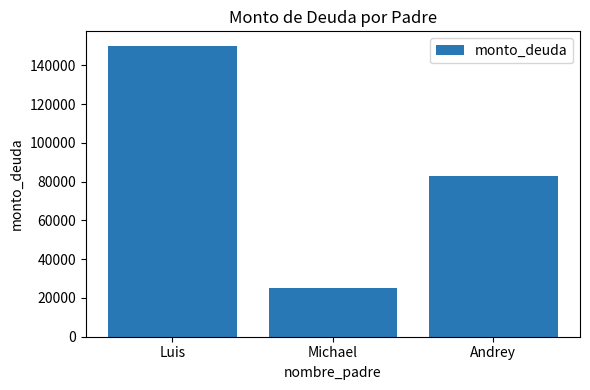

List the labels in order of value, largest first.

Luis, Andrey, Michael